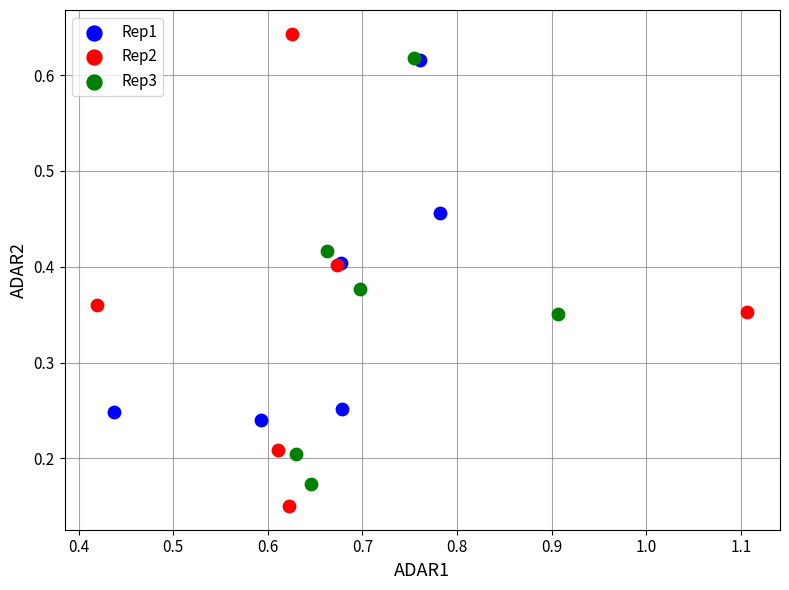

Which series reaches the maximum Y coordinate?

Rep2